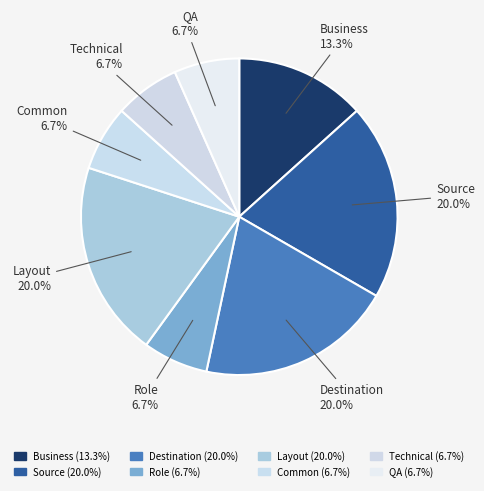

How many slices are in this pie chart?

8